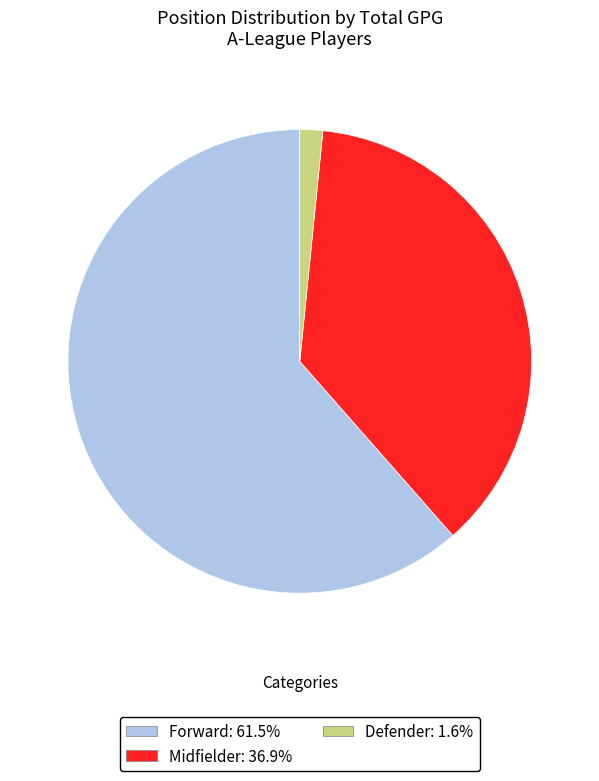

Is Forward the majority of the pie?

Yes